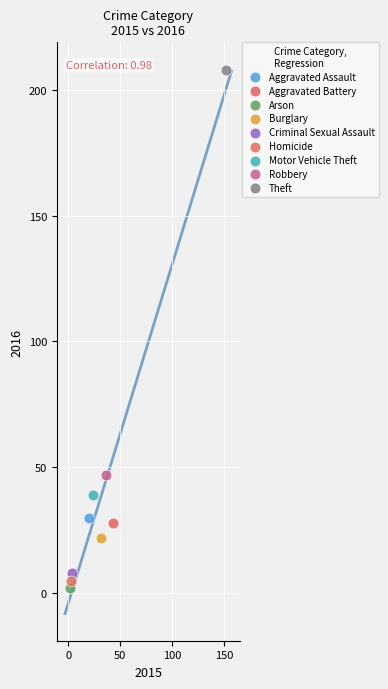

Which series contains the lowest Y value?

Arson